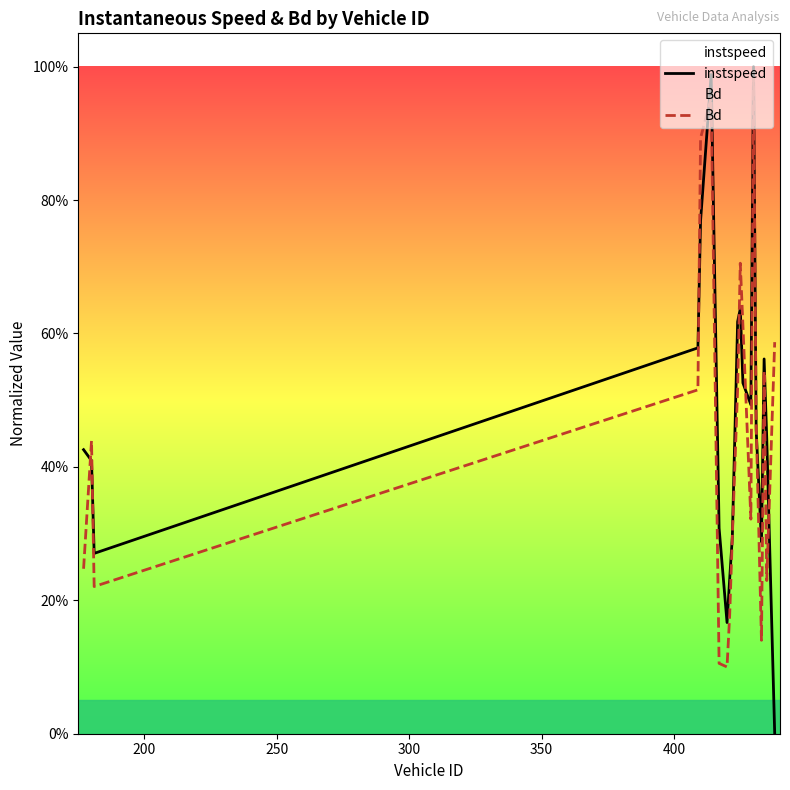

What are all the series names shown in the legend?

instspeed, Bd